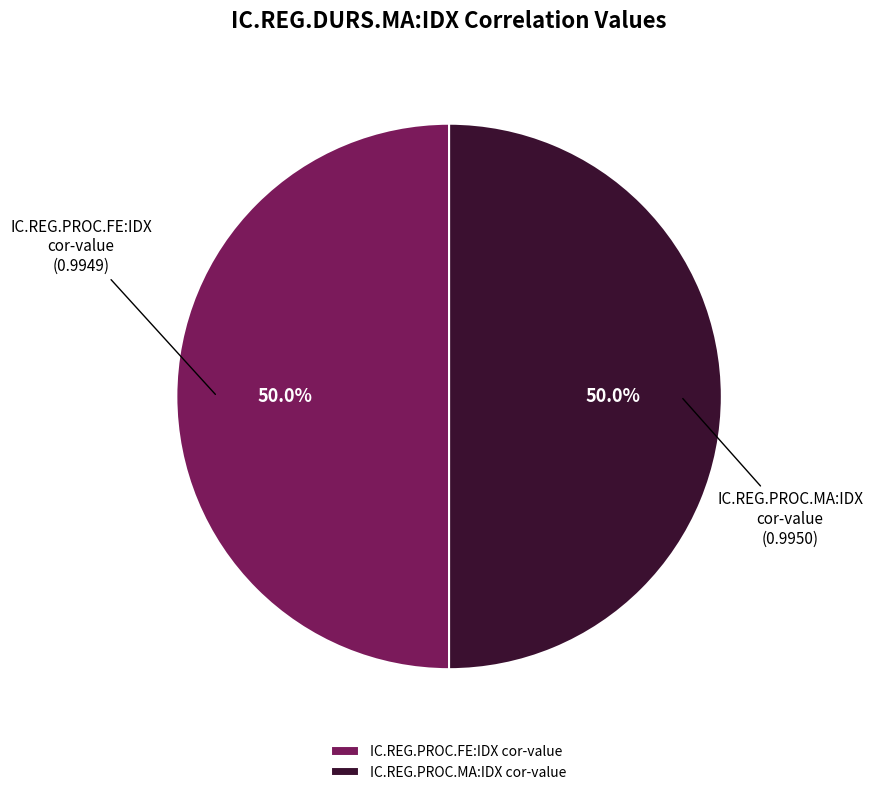

To the nearest percent, what is the difference between the largest and smallest slice percentages?

0%